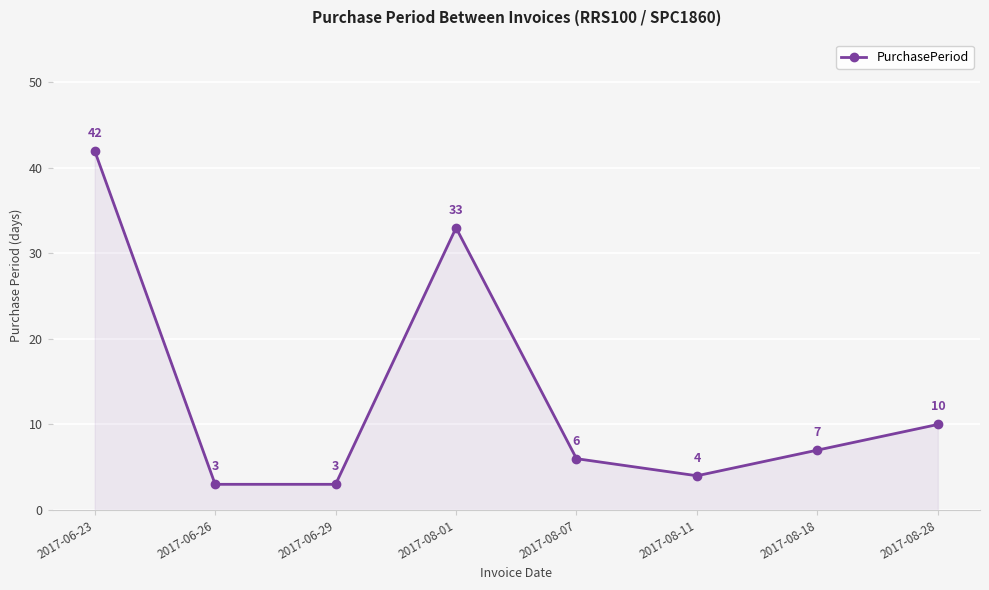

True or false: the data has more than 1 interior local peaks.

False